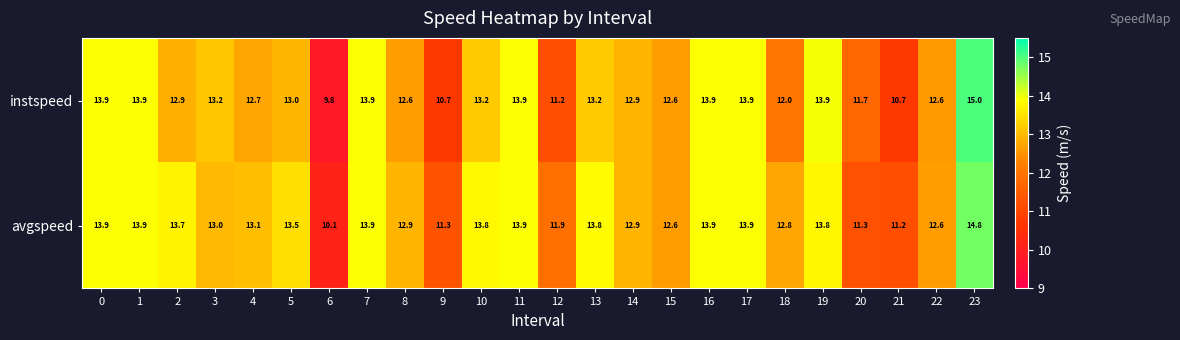

Rank the series by their average value, from lowest to highest.

instspeed, avgspeed